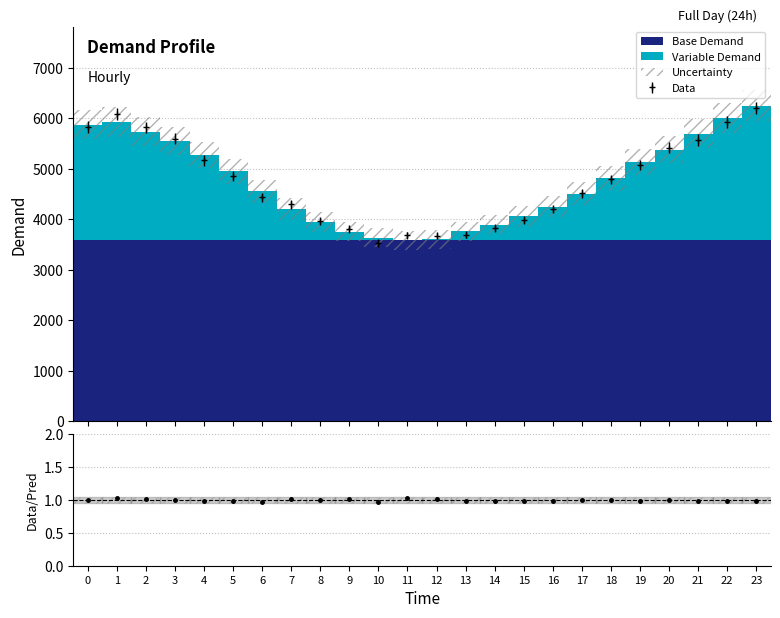

How many groups of bars are there?

24